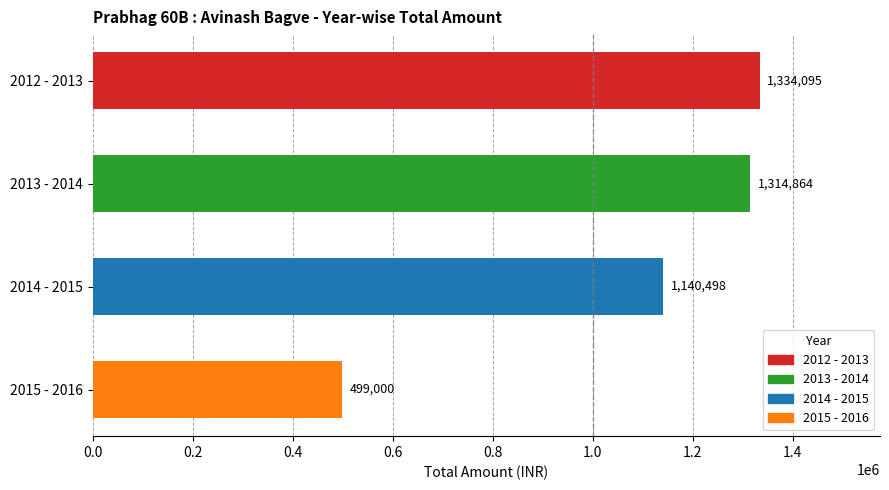

What is the approximate value at 2013 - 2014?

1314864